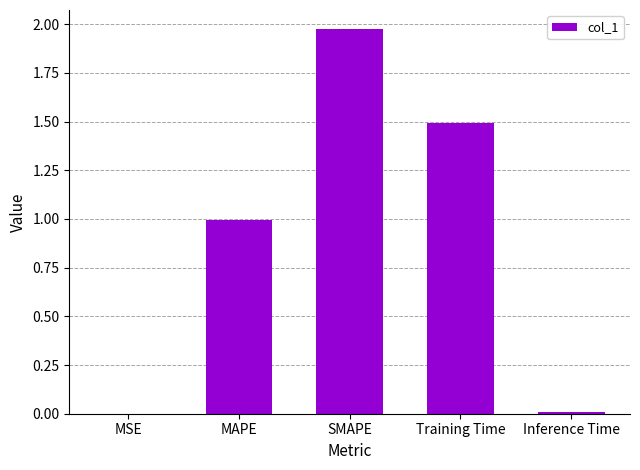

What is the sum of all values?

4.5